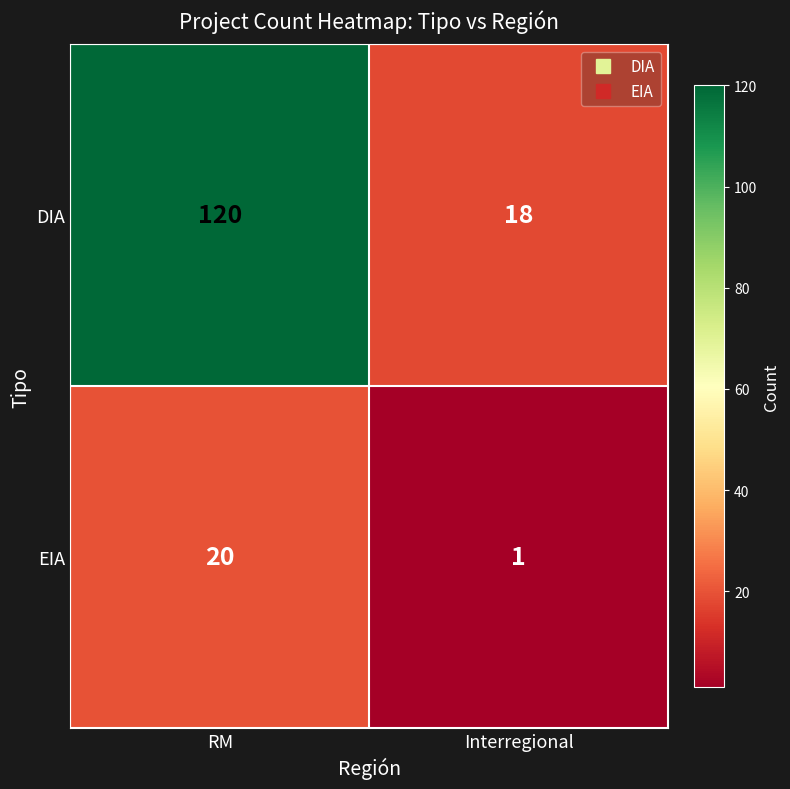

What is the sum of the EIA values at Interregional and RM?

21